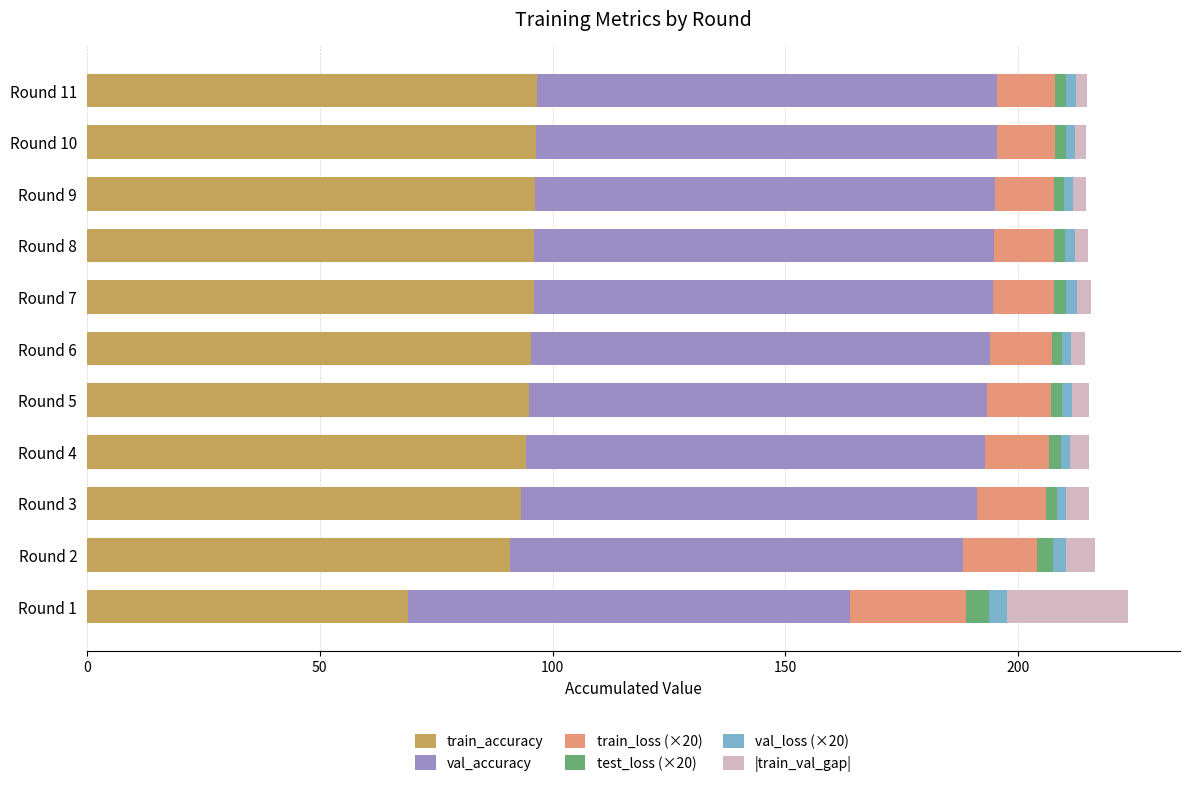

What is the maximum value for train_accuracy?

96.6